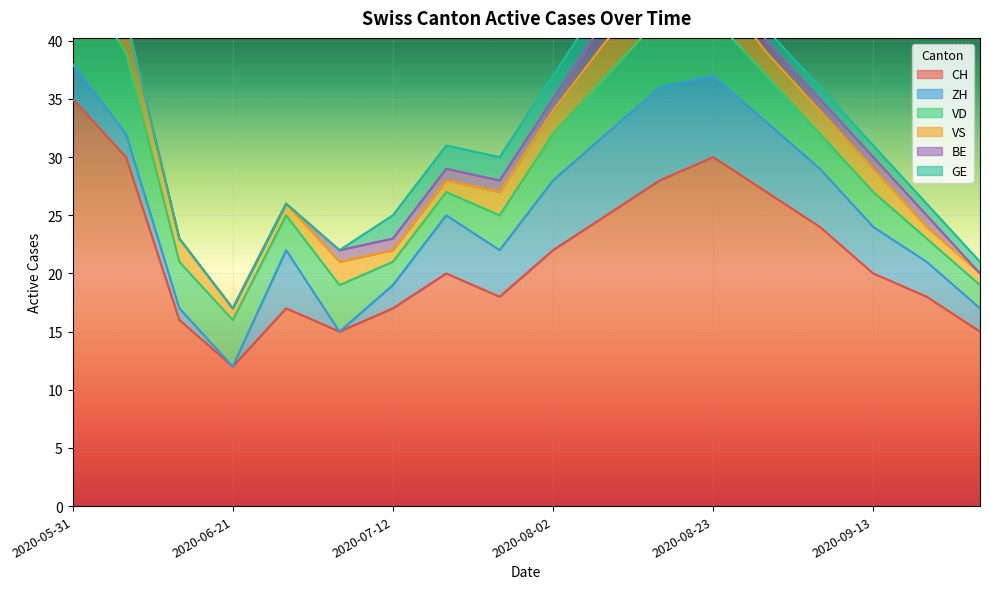

What is the value of the CH point at the 6th from the left?

15